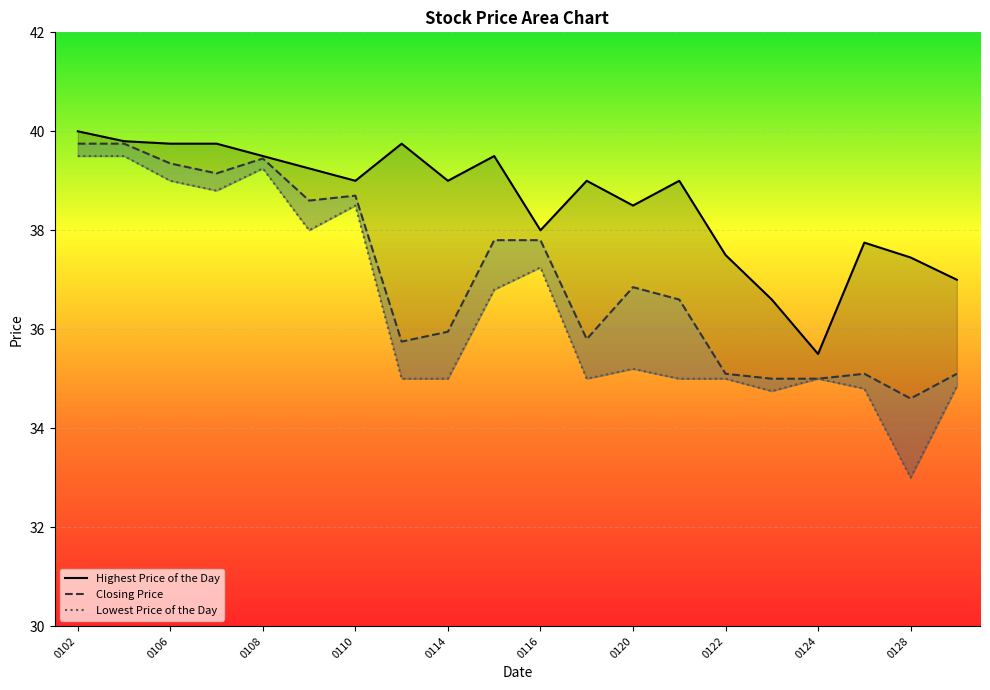

Is the value of Highest Price of the Day at 20200122 greater than the value of Lowest Price of the Day at 20200113?

Yes